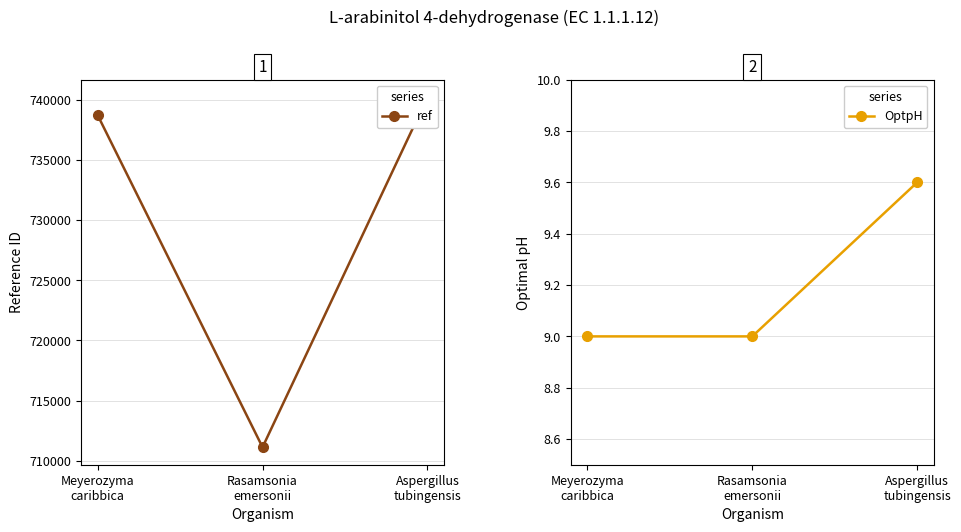

What are all the series names shown in the legend?

ref, OptpH